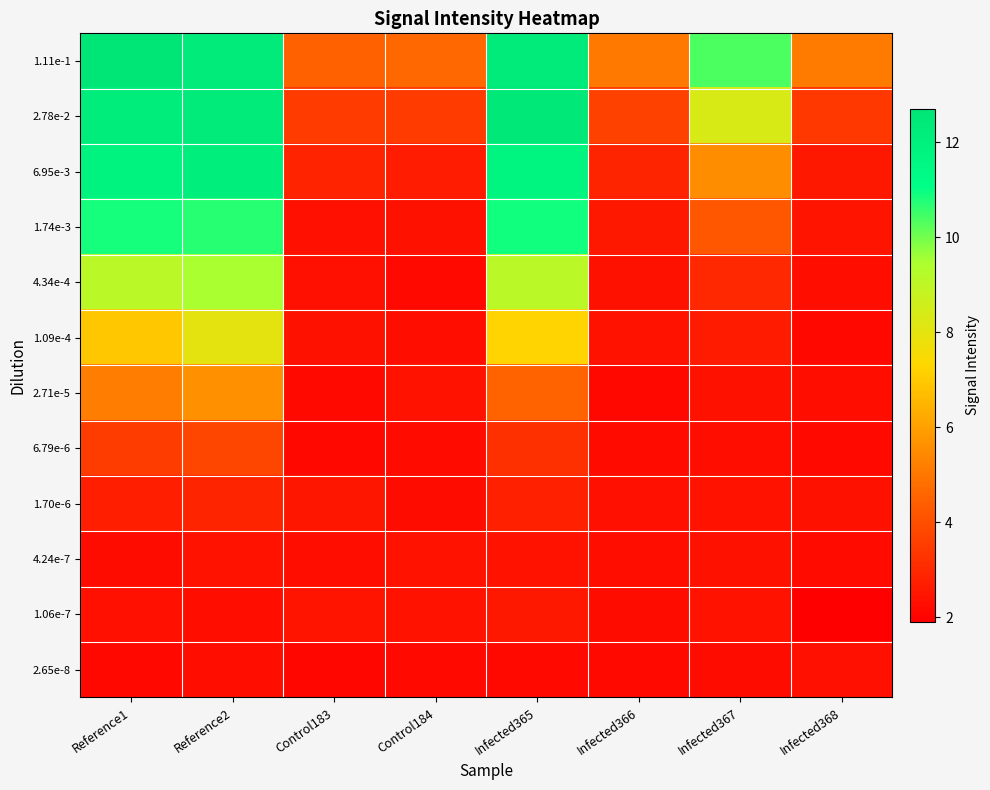

Reading right to left, extract all data points from this chart.

1.11e-1: Infected368=5.1	Infected367=10.4	Infected366=5.0	Infected365=12.4	Control184=4.7	Control183=4.5	Reference2=12.3	Reference1=12.7
2.78e-2: Infected368=3.4	Infected367=8.3	Infected366=3.7	Infected365=12.5	Control184=3.5	Control183=3.5	Reference2=12.3	Reference1=12.2
6.95e-3: Infected368=2.6	Infected367=5.6	Infected366=2.9	Infected365=11.8	Control184=2.7	Control183=2.8	Reference2=12.1	Reference1=11.8
1.74e-3: Infected368=2.5	Infected367=4.2	Infected366=2.5	Infected365=10.9	Control184=2.4	Control183=2.3	Reference2=10.7	Reference1=10.9
4.34e-4: Infected368=2.3	Infected367=3.0	Infected366=2.4	Infected365=9.1	Control184=2.2	Control183=2.4	Reference2=9.5	Reference1=9.1
1.09e-4: Infected368=2.1	Infected367=2.6	Infected366=2.4	Infected365=7.2	Control184=2.3	Control183=2.4	Reference2=8.0	Reference1=7.0
2.71e-5: Infected368=2.3	Infected367=2.4	Infected366=2.2	Infected365=4.5	Control184=2.4	Control183=2.2	Reference2=5.6	Reference1=5.2
6.79e-6: Infected368=2.2	Infected367=2.3	Infected366=2.2	Infected365=3.2	Control184=2.2	Control183=2.1	Reference2=3.8	Reference1=3.5
1.70e-6: Infected368=2.4	Infected367=2.4	Infected366=2.4	Infected365=2.8	Control184=2.3	Control183=2.5	Reference2=2.9	Reference1=2.7
4.24e-7: Infected368=2.2	Infected367=2.4	Infected366=2.3	Infected365=2.4	Control184=2.4	Control183=2.3	Reference2=2.4	Reference1=2.3
1.06e-7: Infected368=1.9	Infected367=2.4	Infected366=2.2	Infected365=2.6	Control184=2.4	Control183=2.5	Reference2=2.3	Reference1=2.4
2.65e-8: Infected368=2.3	Infected367=2.3	Infected366=2.2	Infected365=2.2	Control184=2.2	Control183=2.1	Reference2=2.3	Reference1=2.1